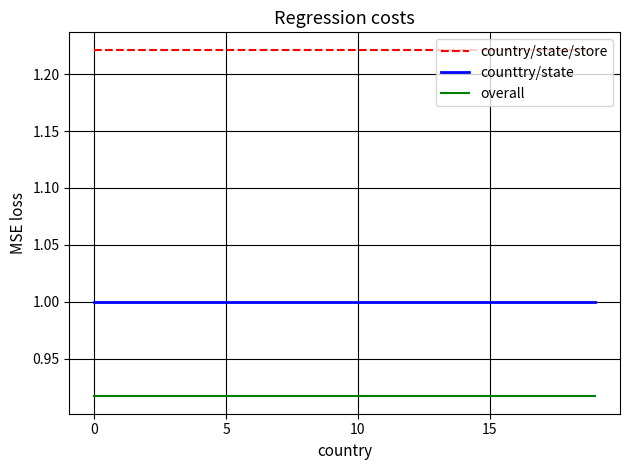

Rank the series by their maximum value, from highest to lowest.

country/state/store, counttry/state, overall